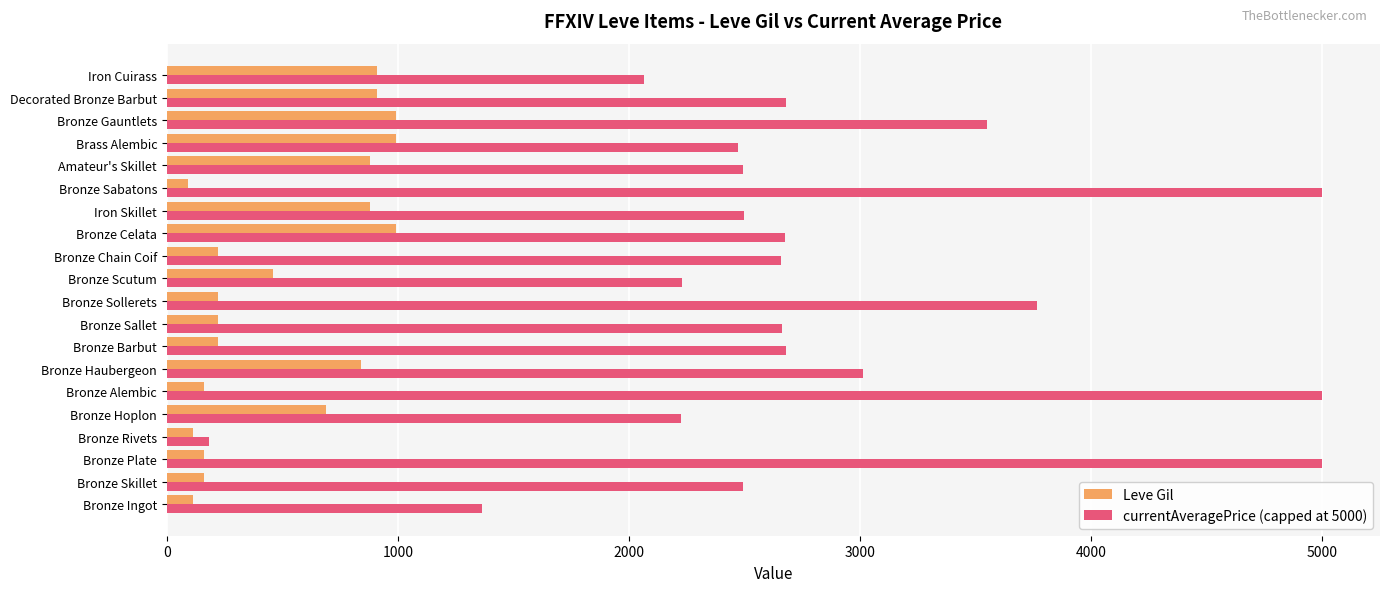

What is the maximum value shown in the chart?

5000